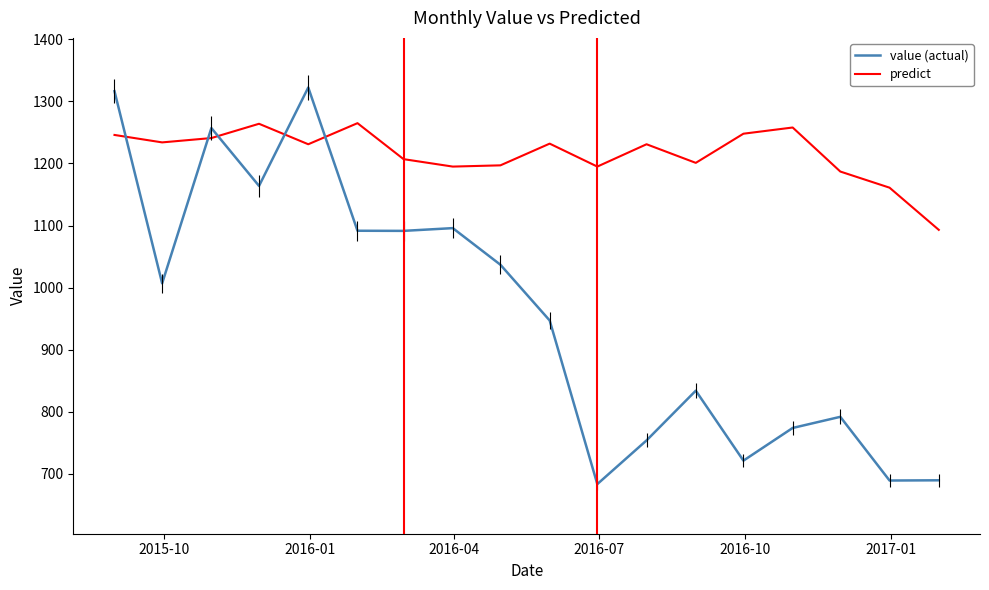

What is the difference between the maximum and minimum values in the predict series?

172.0